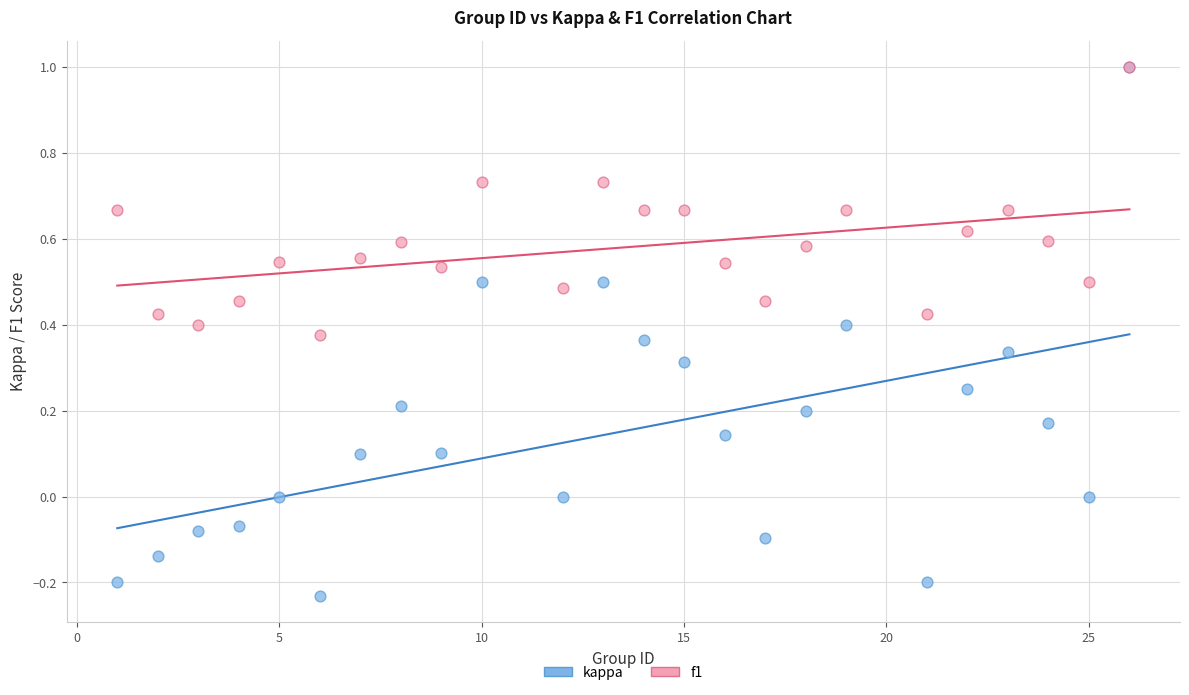

Which series contains the lowest Y value?

kappa